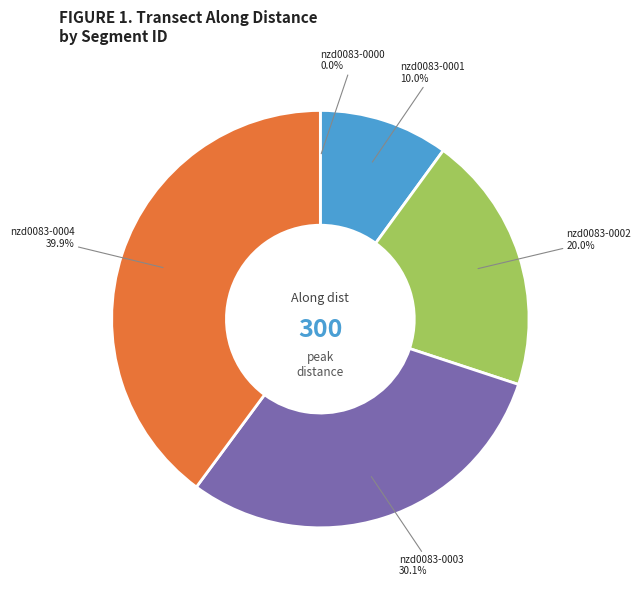

Is there any slice that represents more than half of the pie?

No